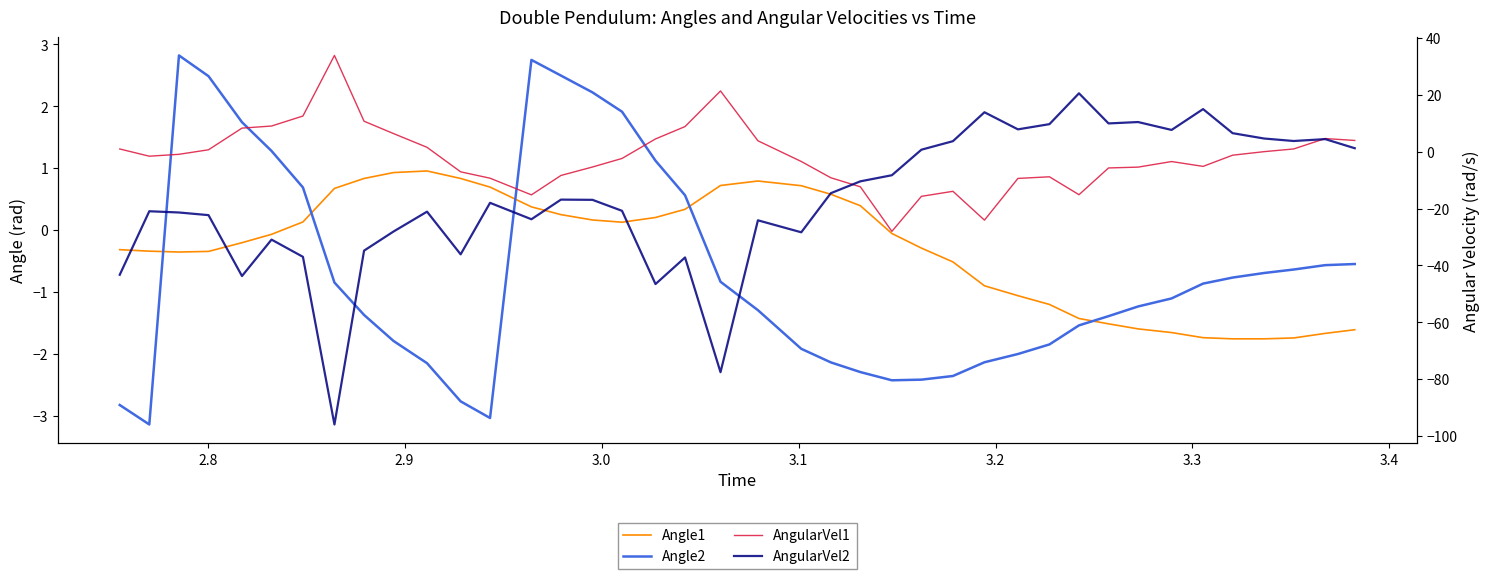

Which series has the largest range (max minus min)?

AngularVel2